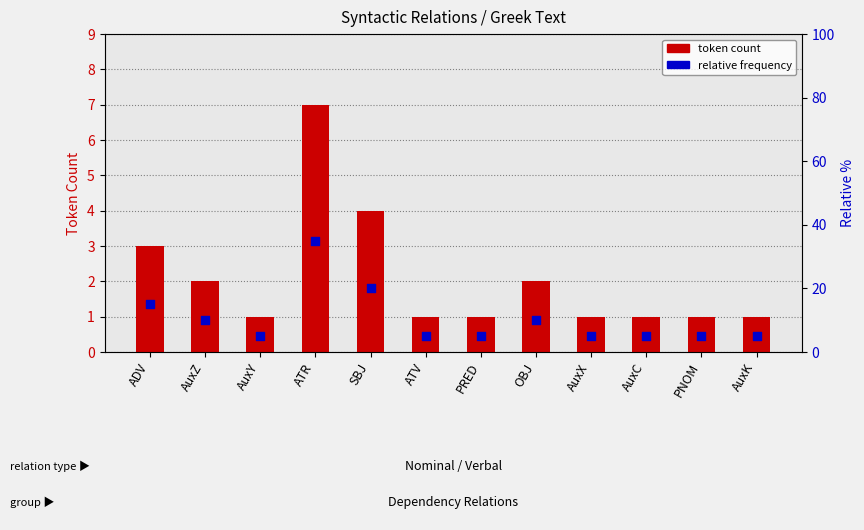

At which category is the sum across all series the highest?

ATR